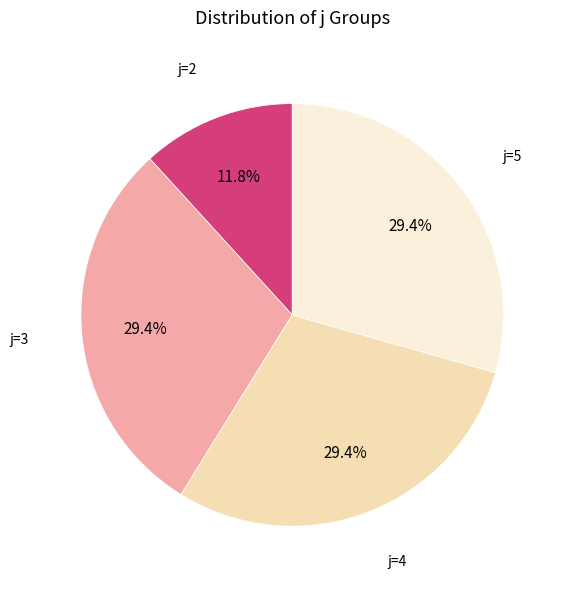

Is it true that j=2 is 12% of the pie?

True